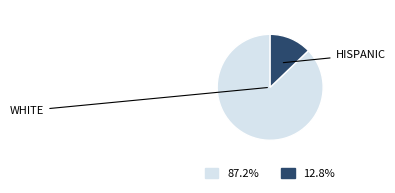

Is there a majority slice in this chart?

Yes